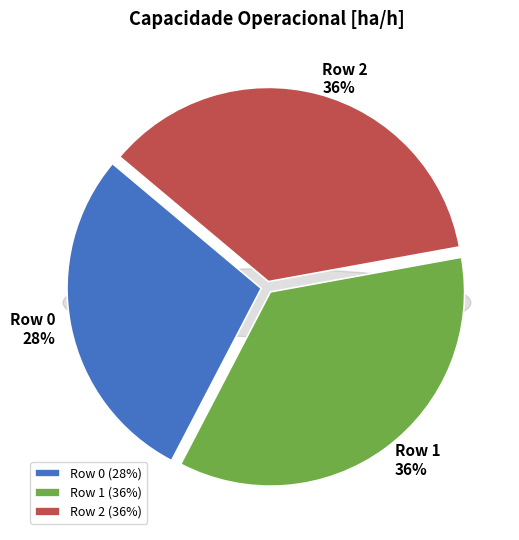

What percentage is NOT represented by Row 0?

71.5%